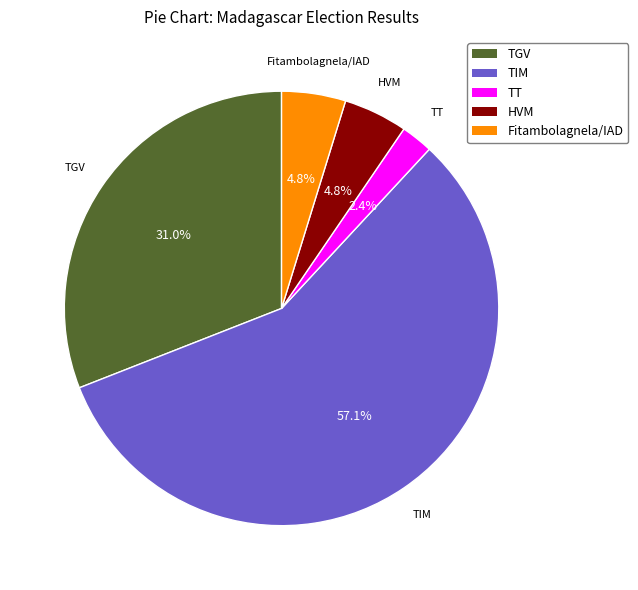

To the nearest percent, what is the difference between the largest and smallest slice percentages?

55%